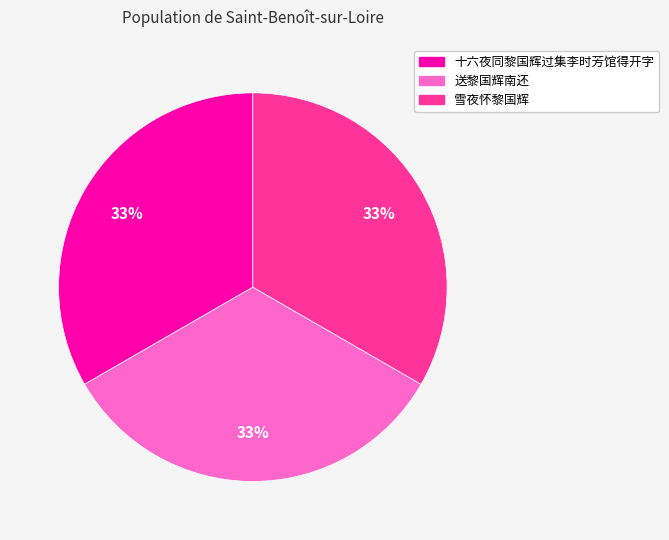

Is 送黎国辉南还 the majority of the pie?

No